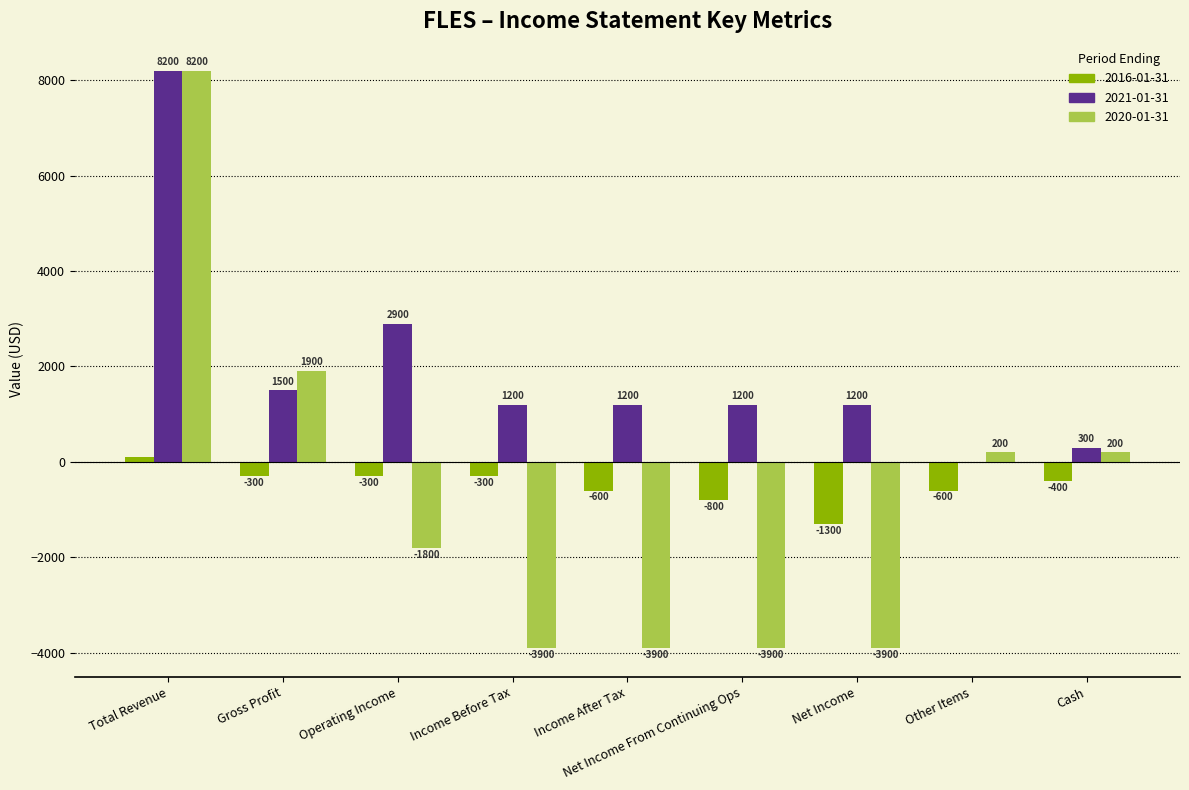

Which series changed the most between Total Revenue and Operating Income?

2020-01-31